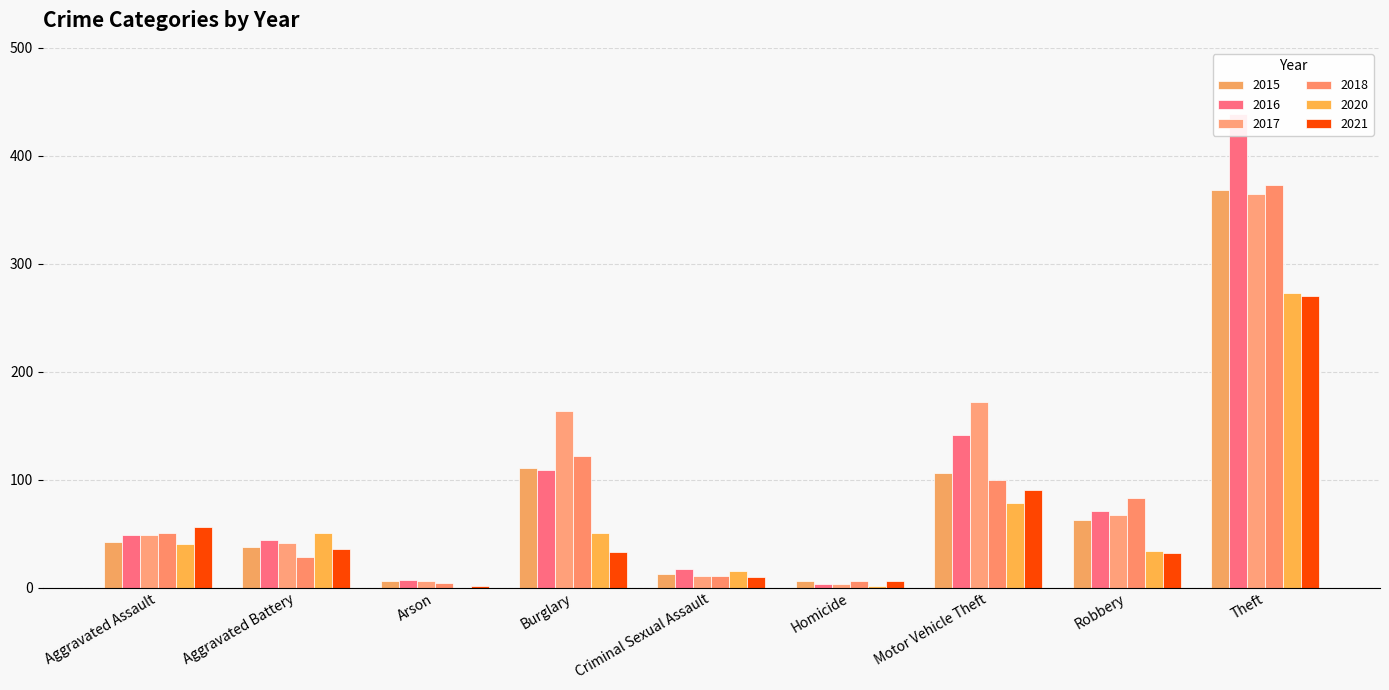

At which category does the chart reach its minimum across all series?

Arson